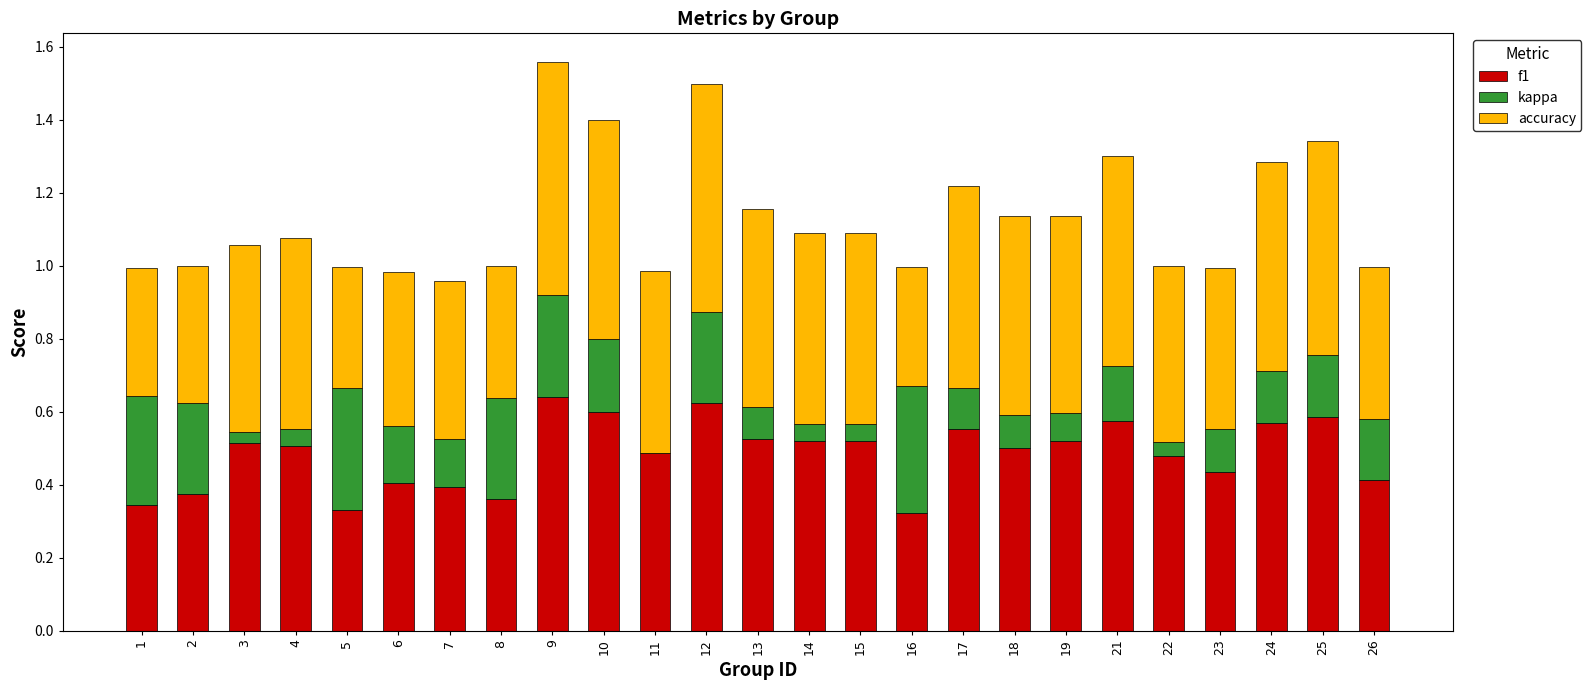

What is the total value across all series at 12?

1.5